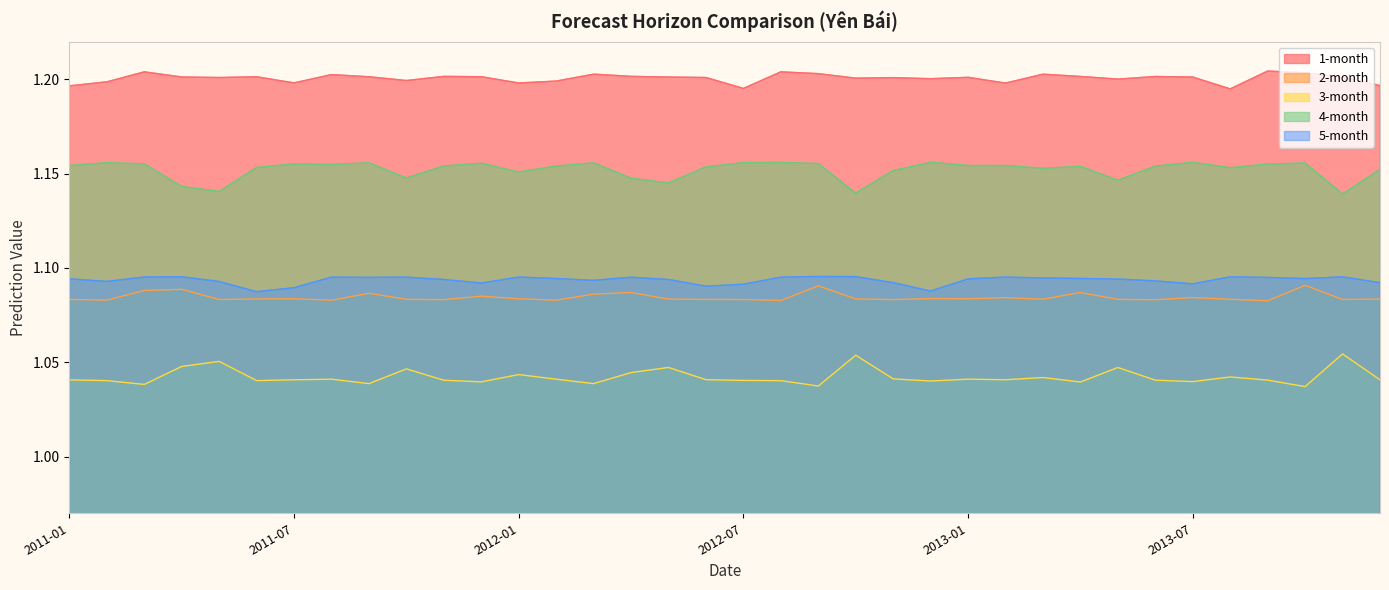

Reading left to right, list all the values displayed in this chart.

1-month: 2011-01=1.2	2011-02=1.2	2011-03=1.2	2011-04=1.2	2011-05=1.2	2011-06=1.2	2011-07=1.2	2011-08=1.2	2011-09=1.2	2011-10=1.2	2011-11=1.2	2011-12=1.2	2012-01=1.2	2012-02=1.2	2012-03=1.2	2012-04=1.2	2012-05=1.2	2012-06=1.2	2012-07=1.2	2012-08=1.2	2012-09=1.2	2012-10=1.2	2012-11=1.2	2012-12=1.2	2013-01=1.2	2013-02=1.2	2013-03=1.2	2013-04=1.2	2013-05=1.2	2013-06=1.2	2013-07=1.2	2013-08=1.2	2013-09=1.2	2013-10=1.2	2013-11=1.2	2013-12=1.2
2-month: 2011-01=1.1	2011-02=1.1	2011-03=1.1	2011-04=1.1	2011-05=1.1	2011-06=1.1	2011-07=1.1	2011-08=1.1	2011-09=1.1	2011-10=1.1	2011-11=1.1	2011-12=1.1	2012-01=1.1	2012-02=1.1	2012-03=1.1	2012-04=1.1	2012-05=1.1	2012-06=1.1	2012-07=1.1	2012-08=1.1	2012-09=1.1	2012-10=1.1	2012-11=1.1	2012-12=1.1	2013-01=1.1	2013-02=1.1	2013-03=1.1	2013-04=1.1	2013-05=1.1	2013-06=1.1	2013-07=1.1	2013-08=1.1	2013-09=1.1	2013-10=1.1	2013-11=1.1	2013-12=1.1
3-month: 2011-01=1.0	2011-02=1.0	2011-03=1.0	2011-04=1.0	2011-05=1.1	2011-06=1.0	2011-07=1.0	2011-08=1.0	2011-09=1.0	2011-10=1.0	2011-11=1.0	2011-12=1.0	2012-01=1.0	2012-02=1.0	2012-03=1.0	2012-04=1.0	2012-05=1.0	2012-06=1.0	2012-07=1.0	2012-08=1.0	2012-09=1.0	2012-10=1.1	2012-11=1.0	2012-12=1.0	2013-01=1.0	2013-02=1.0	2013-03=1.0	2013-04=1.0	2013-05=1.0	2013-06=1.0	2013-07=1.0	2013-08=1.0	2013-09=1.0	2013-10=1.0	2013-11=1.1	2013-12=1.0
4-month: 2011-01=1.2	2011-02=1.2	2011-03=1.2	2011-04=1.1	2011-05=1.1	2011-06=1.2	2011-07=1.2	2011-08=1.2	2011-09=1.2	2011-10=1.1	2011-11=1.2	2011-12=1.2	2012-01=1.2	2012-02=1.2	2012-03=1.2	2012-04=1.1	2012-05=1.1	2012-06=1.2	2012-07=1.2	2012-08=1.2	2012-09=1.2	2012-10=1.1	2012-11=1.2	2012-12=1.2	2013-01=1.2	2013-02=1.2	2013-03=1.2	2013-04=1.2	2013-05=1.1	2013-06=1.2	2013-07=1.2	2013-08=1.2	2013-09=1.2	2013-10=1.2	2013-11=1.1	2013-12=1.2
5-month: 2011-01=1.1	2011-02=1.1	2011-03=1.1	2011-04=1.1	2011-05=1.1	2011-06=1.1	2011-07=1.1	2011-08=1.1	2011-09=1.1	2011-10=1.1	2011-11=1.1	2011-12=1.1	2012-01=1.1	2012-02=1.1	2012-03=1.1	2012-04=1.1	2012-05=1.1	2012-06=1.1	2012-07=1.1	2012-08=1.1	2012-09=1.1	2012-10=1.1	2012-11=1.1	2012-12=1.1	2013-01=1.1	2013-02=1.1	2013-03=1.1	2013-04=1.1	2013-05=1.1	2013-06=1.1	2013-07=1.1	2013-08=1.1	2013-09=1.1	2013-10=1.1	2013-11=1.1	2013-12=1.1